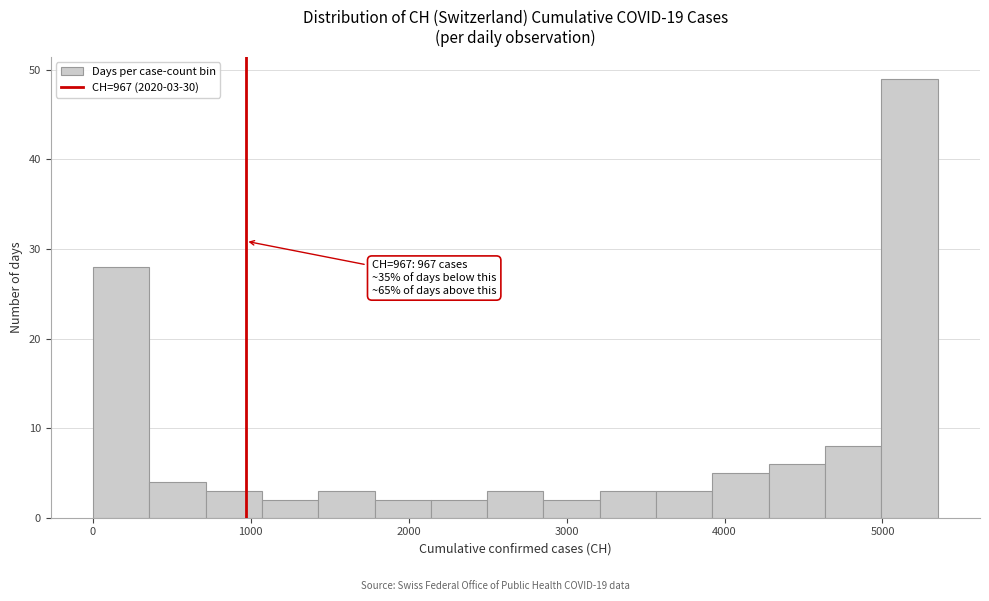

Around what value on the x-axis is the tallest bar? Give the approximate position of its centre, as read against the axis.

5200